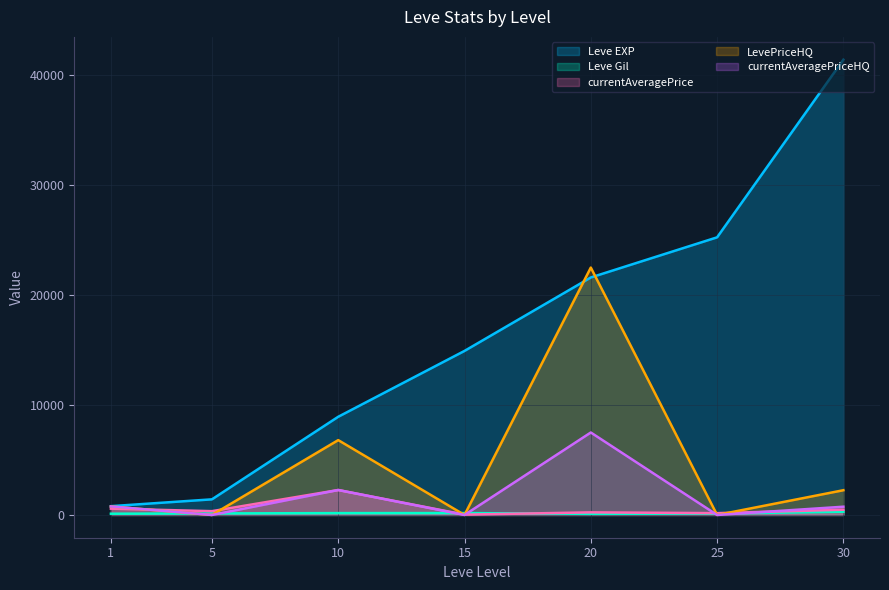

What is the minimum value for Leve EXP?

800.0